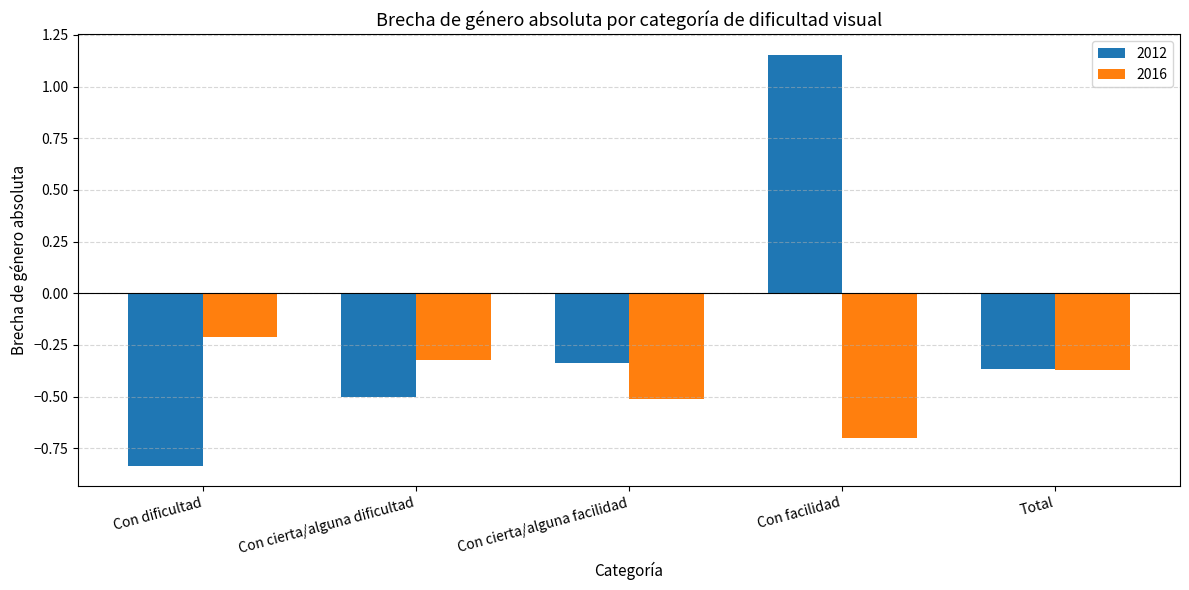

Is the value of 2012 at Con dificultad greater than the value of 2016 at Con facilidad?

No